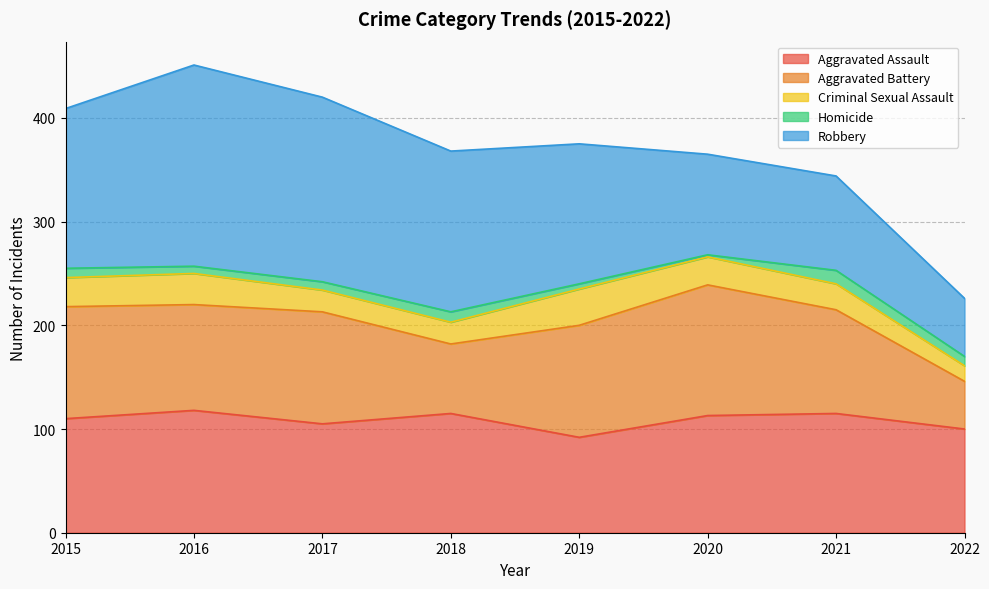

At which category is the sum across all series the highest?

2016